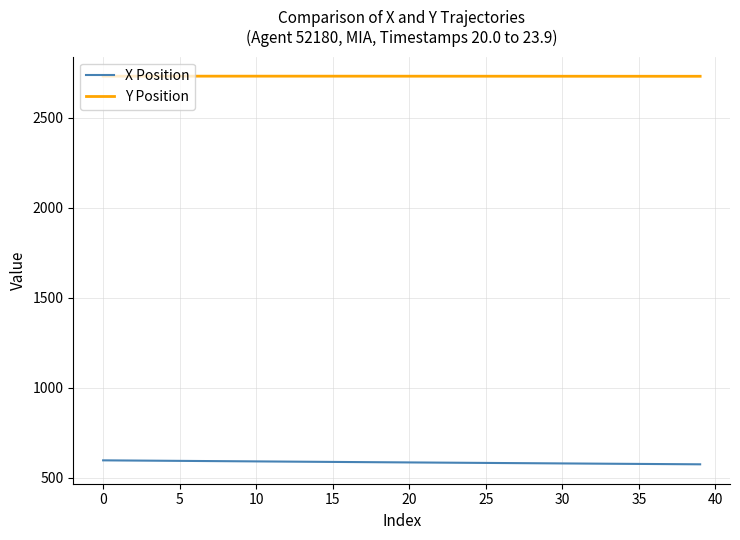

How many values in the Y Position series are below 2731?

18